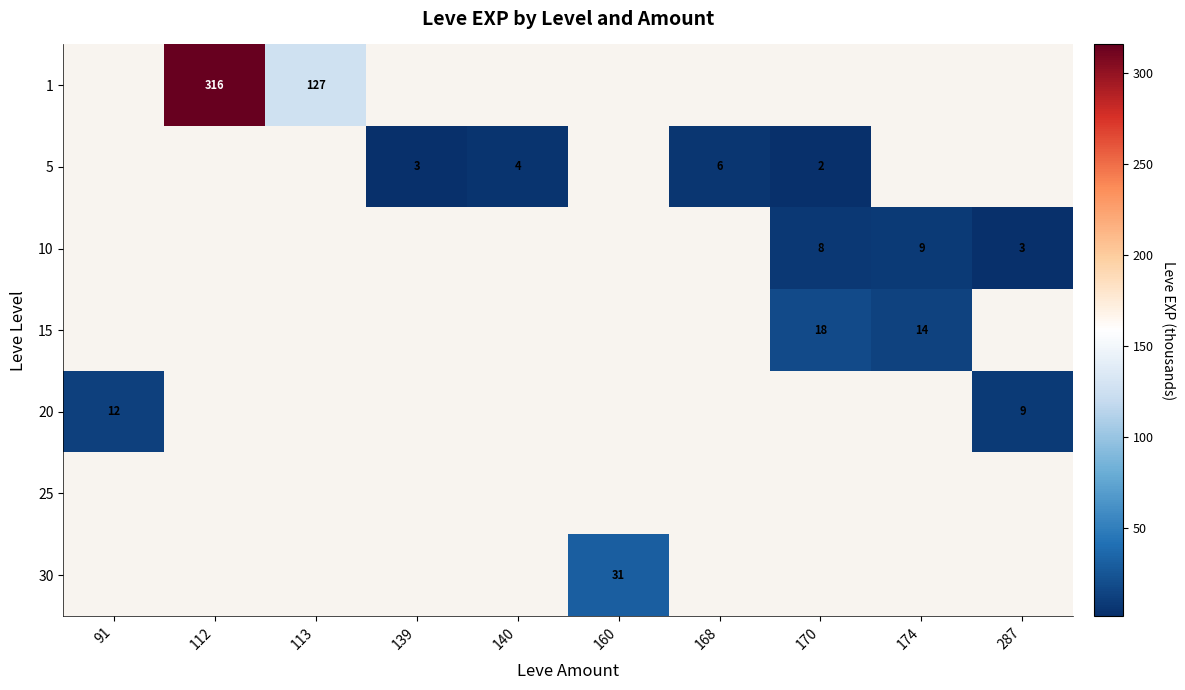

The 15 series shows 8.0 at 170. True or false?

False